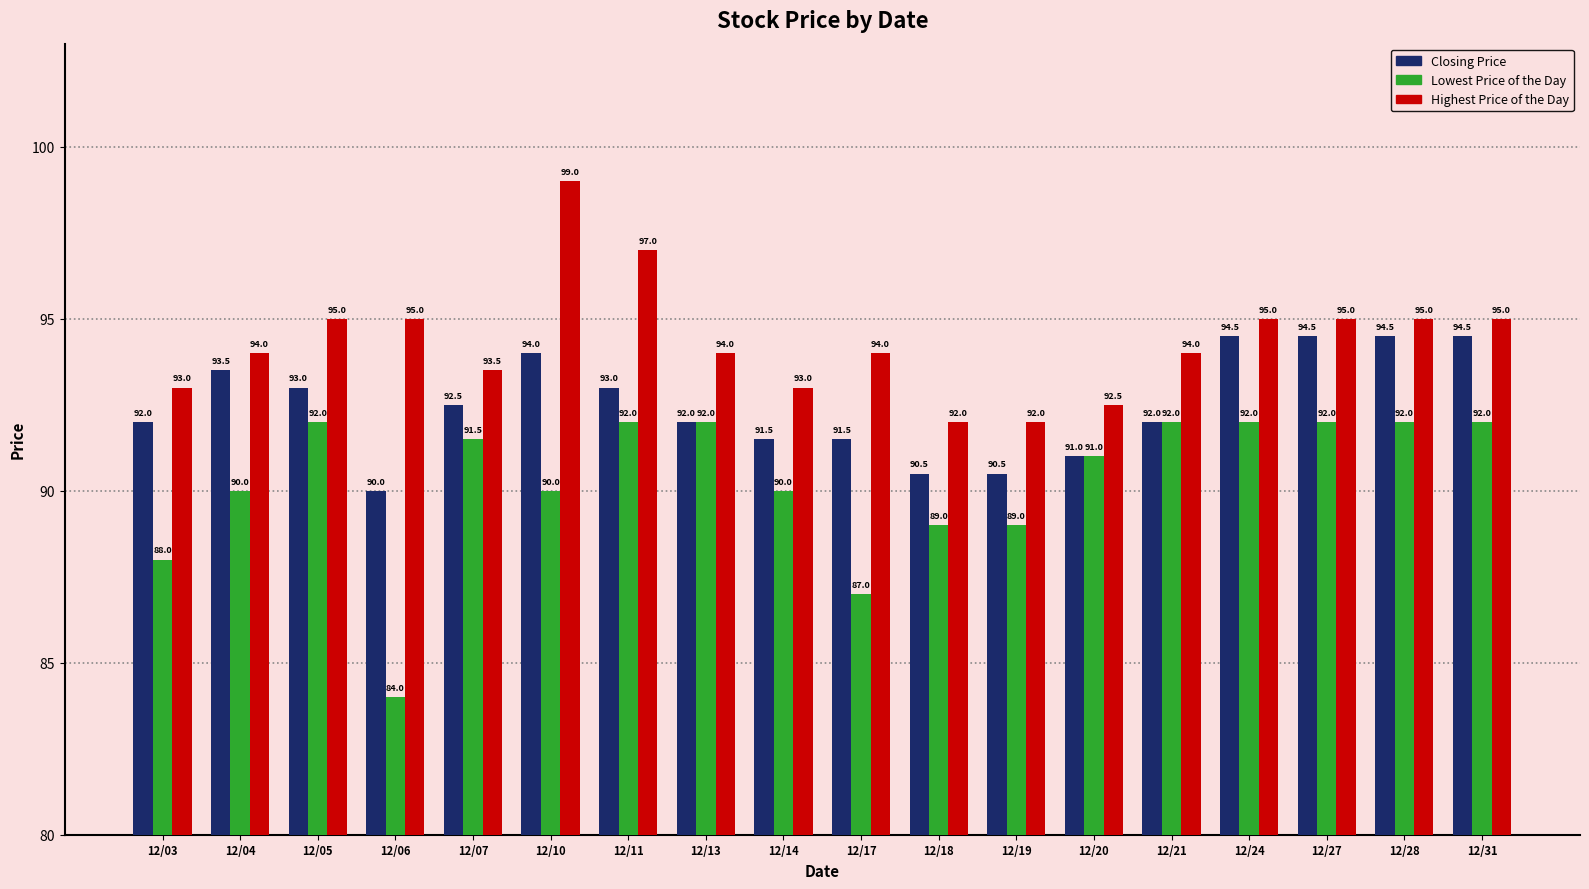

What is the maximum value for Lowest Price of the Day?

92.0